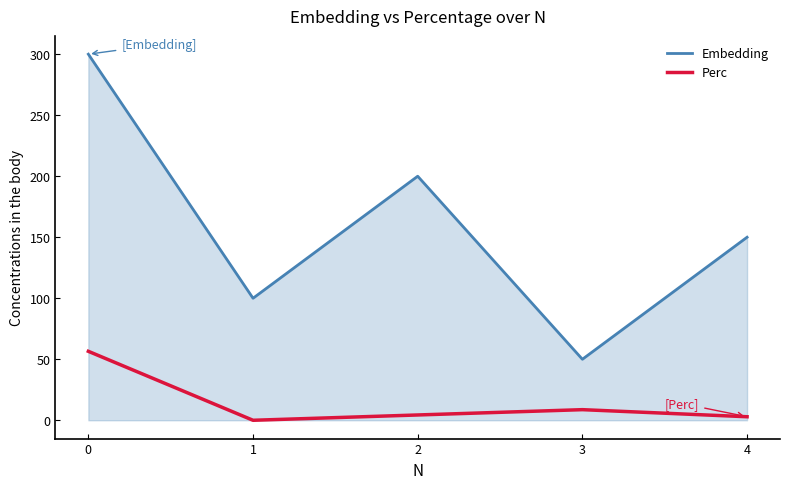

List the labels in order of Embedding value, smallest first.

3, 1, 4, 2, 0